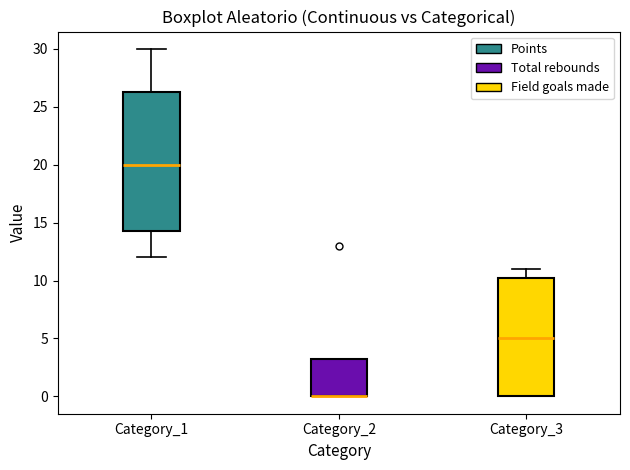

Reading left to right, transcribe this box plot: for each box, give where its median line is, the range the box spans, and where its two whiskers end, as read against the y-axis. The values are not printed on the chart, so give them approximately, as read against the axis.

Category_1: median 20.0, box 14.5 to 26.5, whiskers 12.0 to 30.0
Category_2: median 0.0 (drawn on the box's lower edge), box 0.0 to 3.5, whiskers 0.0 to 3.5
Category_3: median 5.0, box 0.0 to 10.5, whiskers 0.0 to 11.0